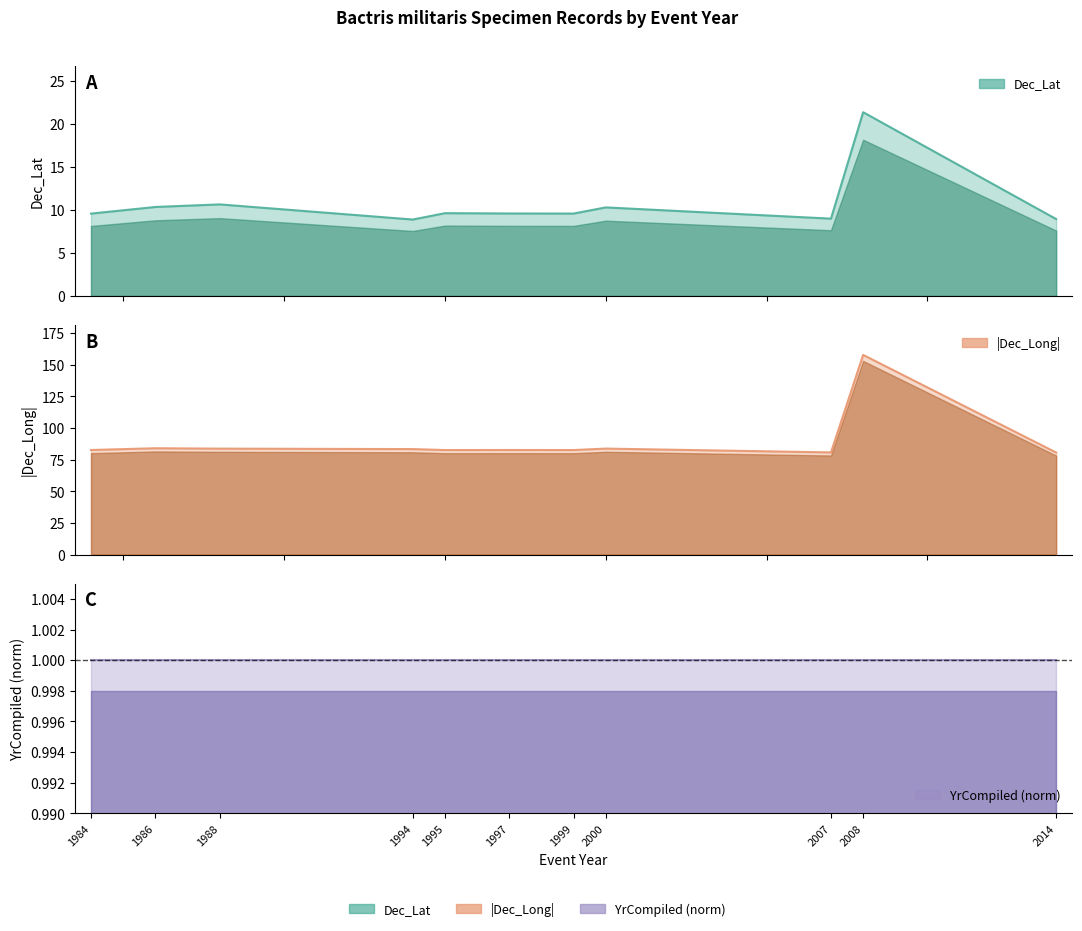

True or false: Dec_Lat and Dec_Long cross at least once.

False